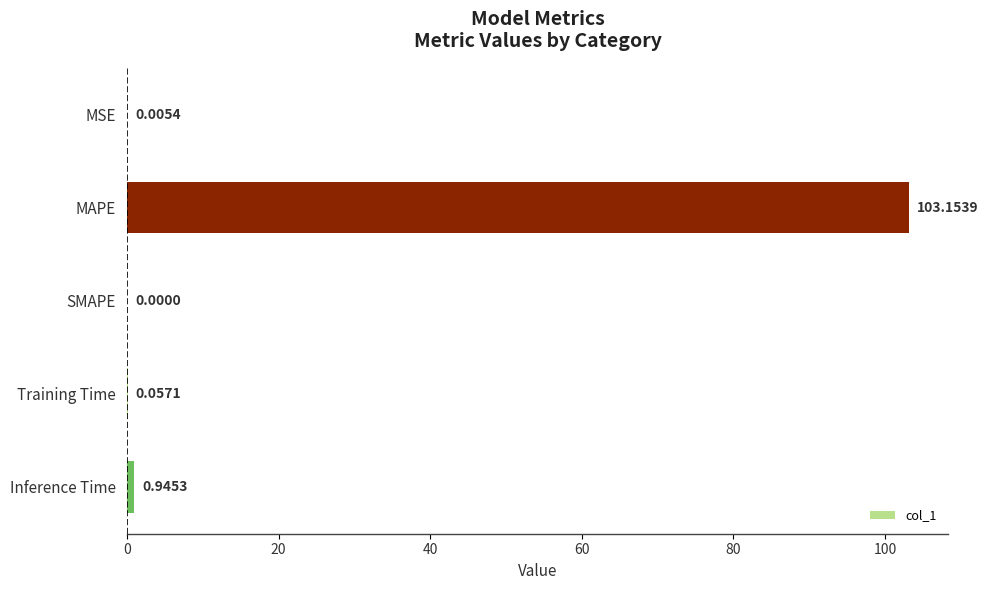

Which label corresponds to the largest value in the chart?

MAPE